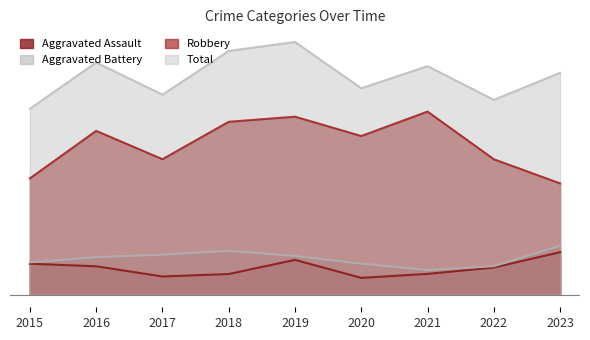

What is the difference between the maximum and minimum values in the Robbery series?

14